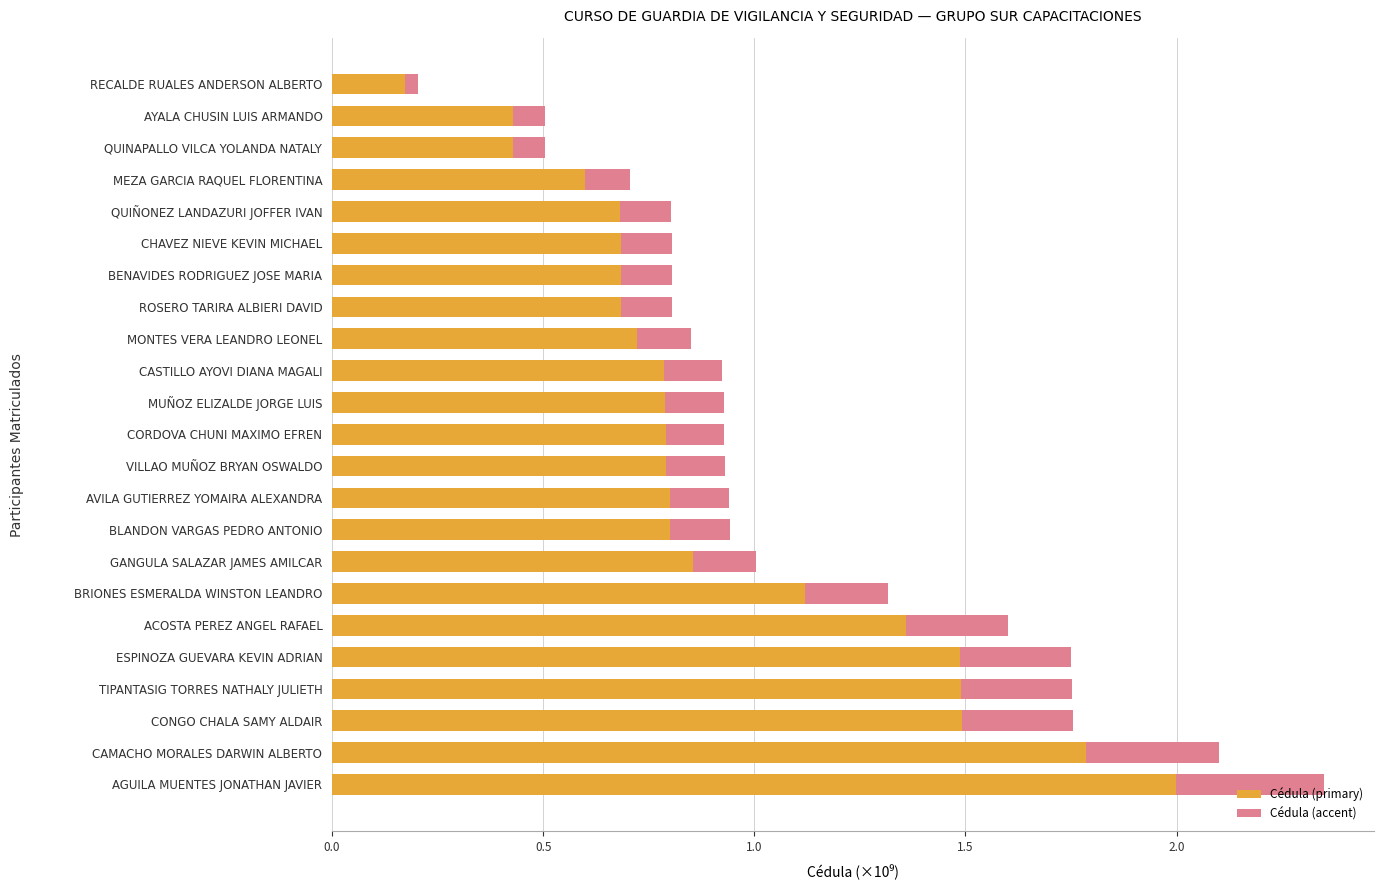

At which category is the sum across all series the highest?

AGUILA MUENTES JONATHAN JAVIER